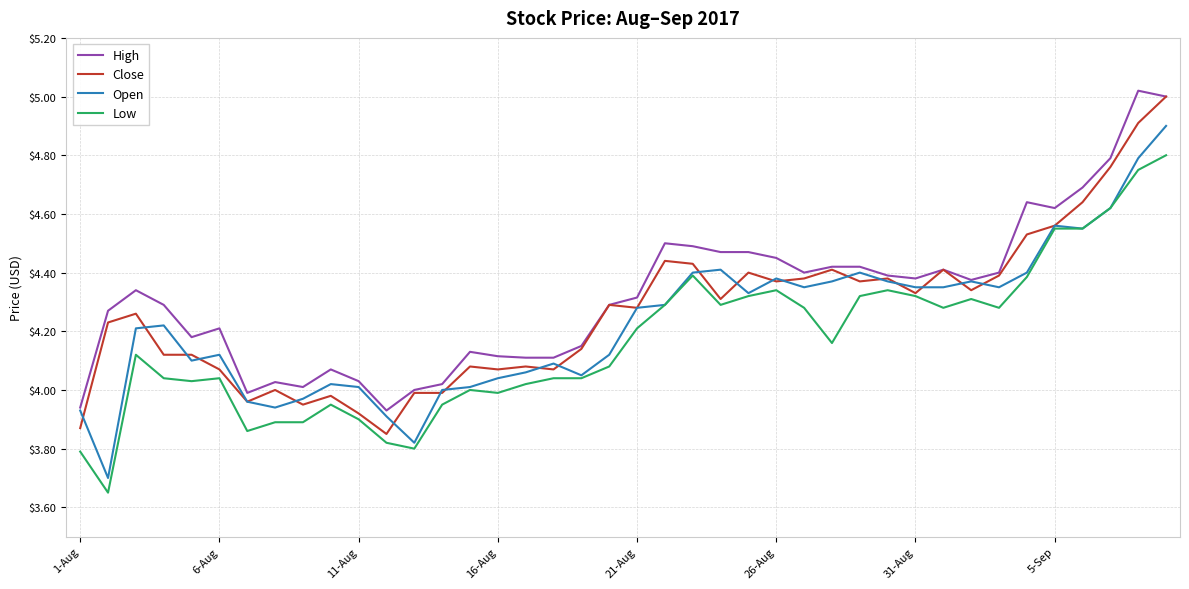

True or false: Low and High intersect in this chart.

False